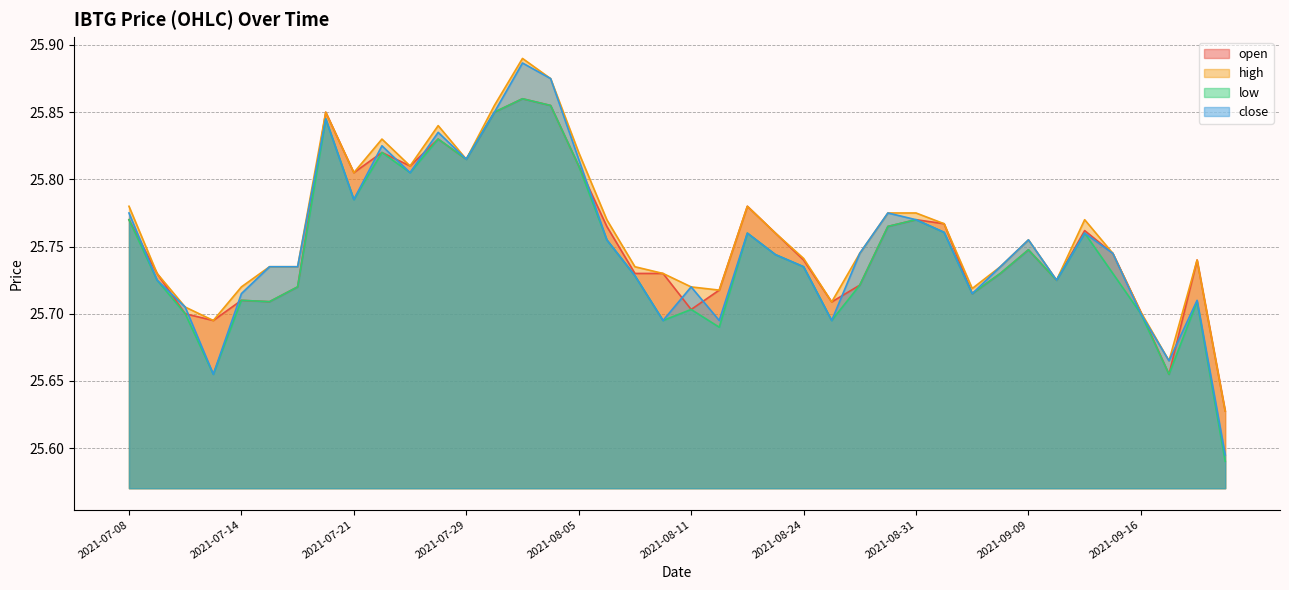

Reading right to left, what are all the values shown in this chart?

open: 2021-09-23=25.6	2021-09-21=25.7	2021-09-17=25.7	2021-09-16=25.7	2021-09-15=25.7	2021-09-14=25.8	2021-09-10=25.7	2021-09-09=25.7	2021-09-08=25.7	2021-09-07=25.7	2021-09-02=25.8	2021-08-31=25.8	2021-08-30=25.8	2021-08-27=25.7	2021-08-26=25.7	2021-08-24=25.7	2021-08-20=25.8	2021-08-17=25.8	2021-08-12=25.7	2021-08-11=25.7	2021-08-10=25.7	2021-08-09=25.7	2021-08-06=25.8	2021-08-05=25.8	2021-08-04=25.9	2021-08-02=25.9	2021-07-30=25.9	2021-07-29=25.8	2021-07-27=25.8	2021-07-26=25.8	2021-07-22=25.8	2021-07-21=25.8	2021-07-20=25.9	2021-07-16=25.7	2021-07-15=25.7	2021-07-14=25.7	2021-07-13=25.7	2021-07-12=25.7	2021-07-09=25.7	2021-07-08=25.8
high: 2021-09-23=25.6	2021-09-21=25.7	2021-09-17=25.7	2021-09-16=25.7	2021-09-15=25.7	2021-09-14=25.8	2021-09-10=25.7	2021-09-09=25.8	2021-09-08=25.7	2021-09-07=25.7	2021-09-02=25.8	2021-08-31=25.8	2021-08-30=25.8	2021-08-27=25.7	2021-08-26=25.7	2021-08-24=25.7	2021-08-20=25.8	2021-08-17=25.8	2021-08-12=25.7	2021-08-11=25.7	2021-08-10=25.7	2021-08-09=25.7	2021-08-06=25.8	2021-08-05=25.8	2021-08-04=25.9	2021-08-02=25.9	2021-07-30=25.9	2021-07-29=25.8	2021-07-27=25.8	2021-07-26=25.8	2021-07-22=25.8	2021-07-21=25.8	2021-07-20=25.9	2021-07-16=25.7	2021-07-15=25.7	2021-07-14=25.7	2021-07-13=25.7	2021-07-12=25.7	2021-07-09=25.7	2021-07-08=25.8
low: 2021-09-23=25.6	2021-09-21=25.7	2021-09-17=25.7	2021-09-16=25.7	2021-09-15=25.7	2021-09-14=25.8	2021-09-10=25.7	2021-09-09=25.7	2021-09-08=25.7	2021-09-07=25.7	2021-09-02=25.8	2021-08-31=25.8	2021-08-30=25.8	2021-08-27=25.7	2021-08-26=25.7	2021-08-24=25.7	2021-08-20=25.7	2021-08-17=25.8	2021-08-12=25.7	2021-08-11=25.7	2021-08-10=25.7	2021-08-09=25.7	2021-08-06=25.8	2021-08-05=25.8	2021-08-04=25.9	2021-08-02=25.9	2021-07-30=25.9	2021-07-29=25.8	2021-07-27=25.8	2021-07-26=25.8	2021-07-22=25.8	2021-07-21=25.8	2021-07-20=25.8	2021-07-16=25.7	2021-07-15=25.7	2021-07-14=25.7	2021-07-13=25.7	2021-07-12=25.7	2021-07-09=25.7	2021-07-08=25.8
close: 2021-09-23=25.6	2021-09-21=25.7	2021-09-17=25.7	2021-09-16=25.7	2021-09-15=25.7	2021-09-14=25.8	2021-09-10=25.7	2021-09-09=25.8	2021-09-08=25.7	2021-09-07=25.7	2021-09-02=25.8	2021-08-31=25.8	2021-08-30=25.8	2021-08-27=25.7	2021-08-26=25.7	2021-08-24=25.7	2021-08-20=25.7	2021-08-17=25.8	2021-08-12=25.7	2021-08-11=25.7	2021-08-10=25.7	2021-08-09=25.7	2021-08-06=25.8	2021-08-05=25.8	2021-08-04=25.9	2021-08-02=25.9	2021-07-30=25.9	2021-07-29=25.8	2021-07-27=25.8	2021-07-26=25.8	2021-07-22=25.8	2021-07-21=25.8	2021-07-20=25.8	2021-07-16=25.7	2021-07-15=25.7	2021-07-14=25.7	2021-07-13=25.7	2021-07-12=25.7	2021-07-09=25.7	2021-07-08=25.8